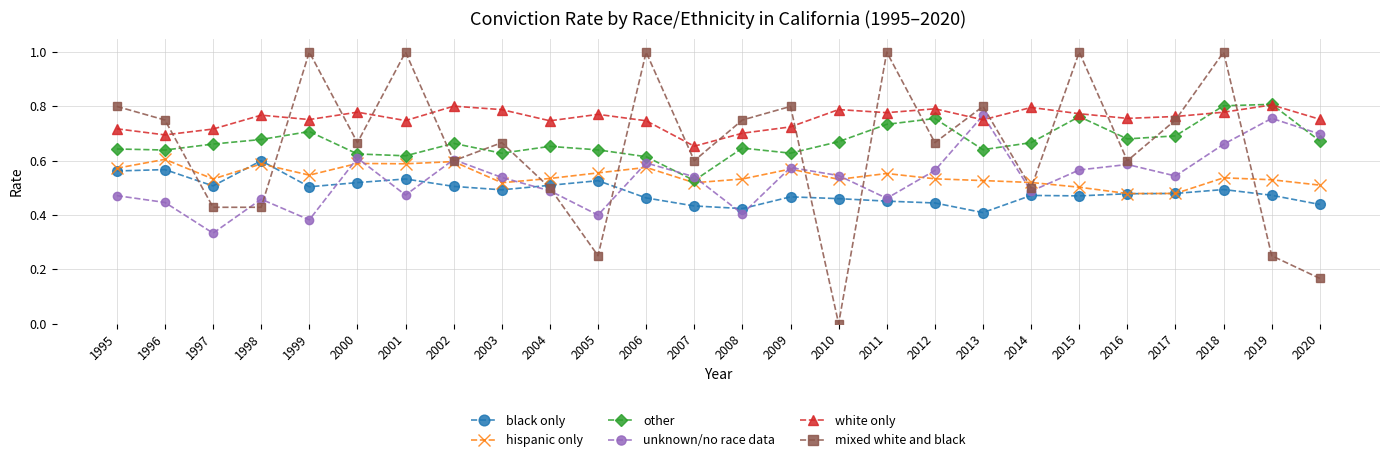

At which category is the sum across all series the highest?

2018